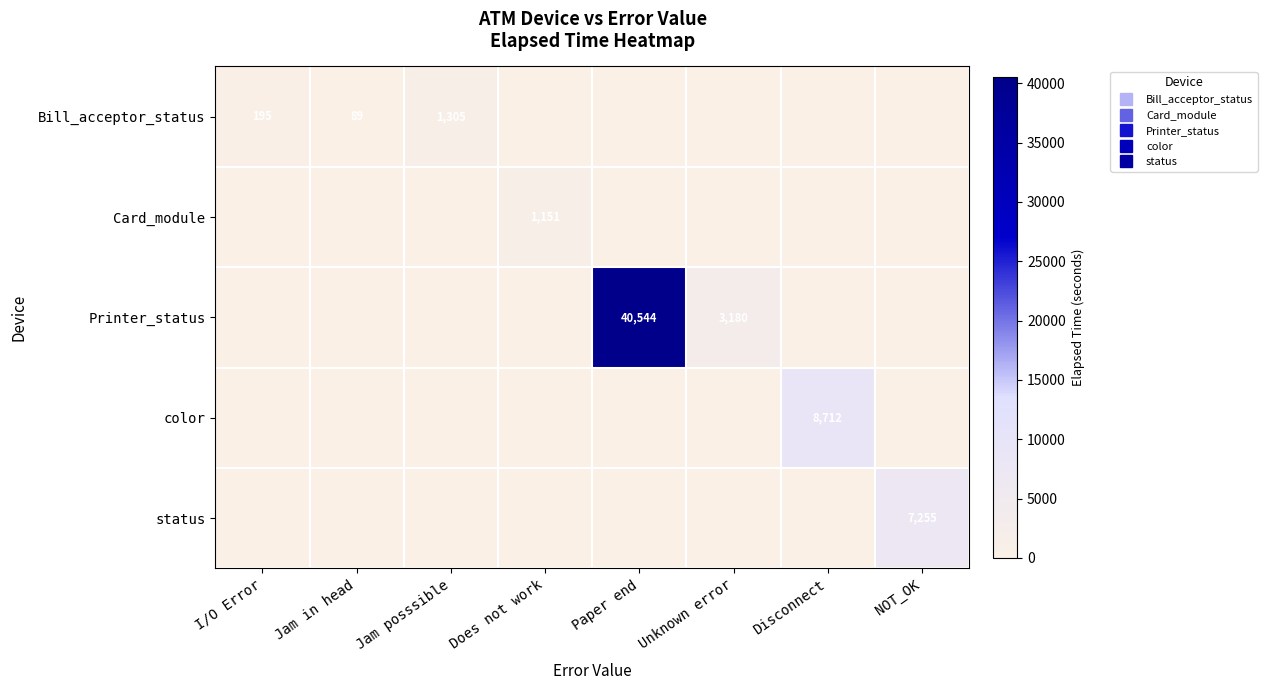

Between Disconnect and Jam posssible, which is larger?

Jam posssible